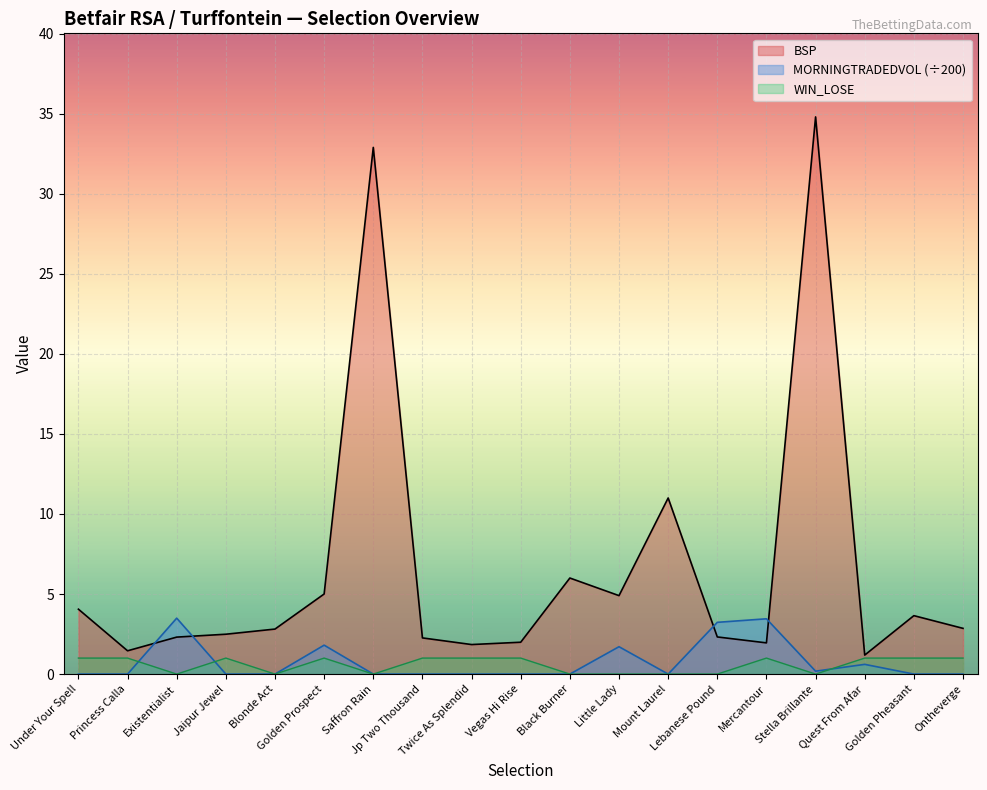

What is the maximum value shown in the chart?

34.8